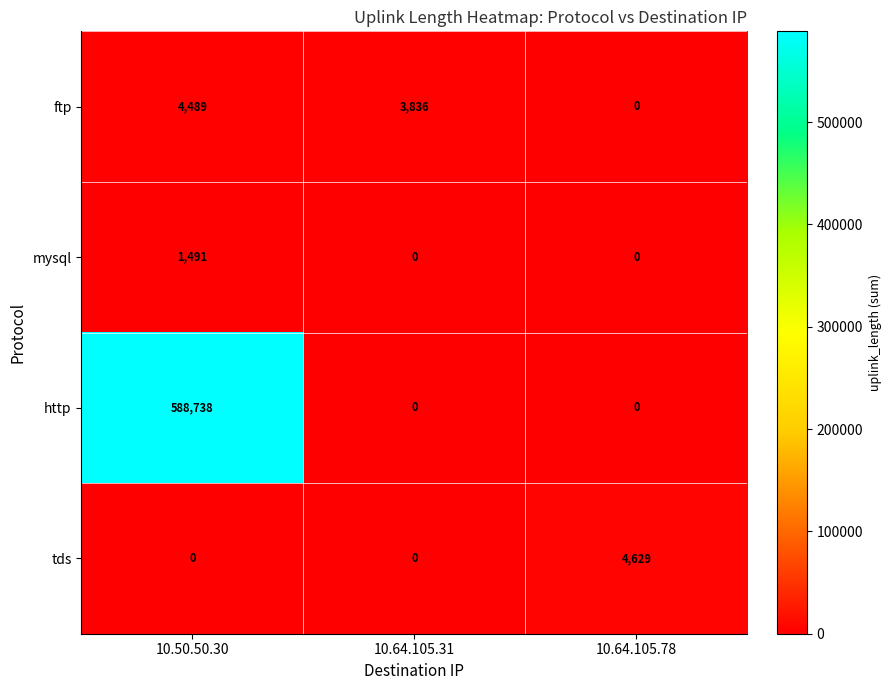

Count the ftp values in the range 0 to 4489.

3